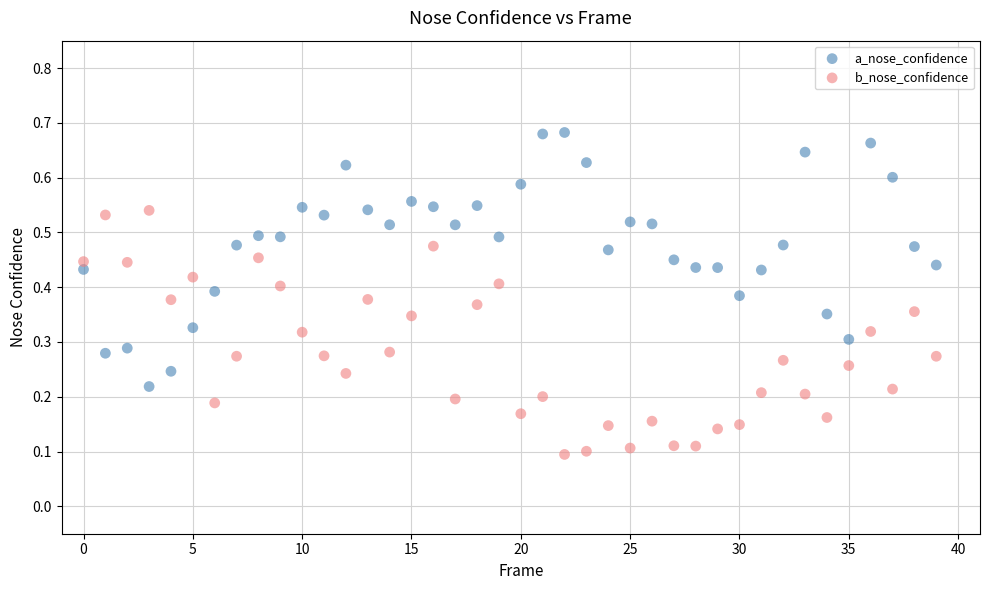

Which series contains the highest Y value?

a_nose_confidence